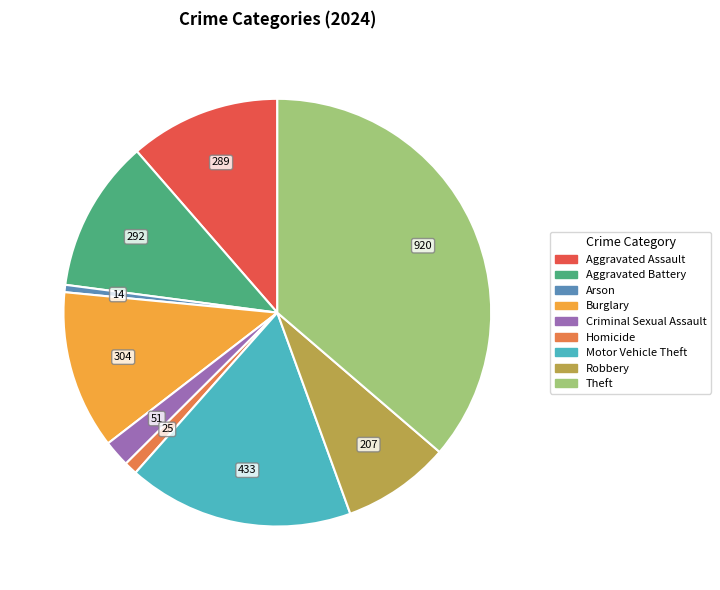

How many segments does this pie chart have?

9